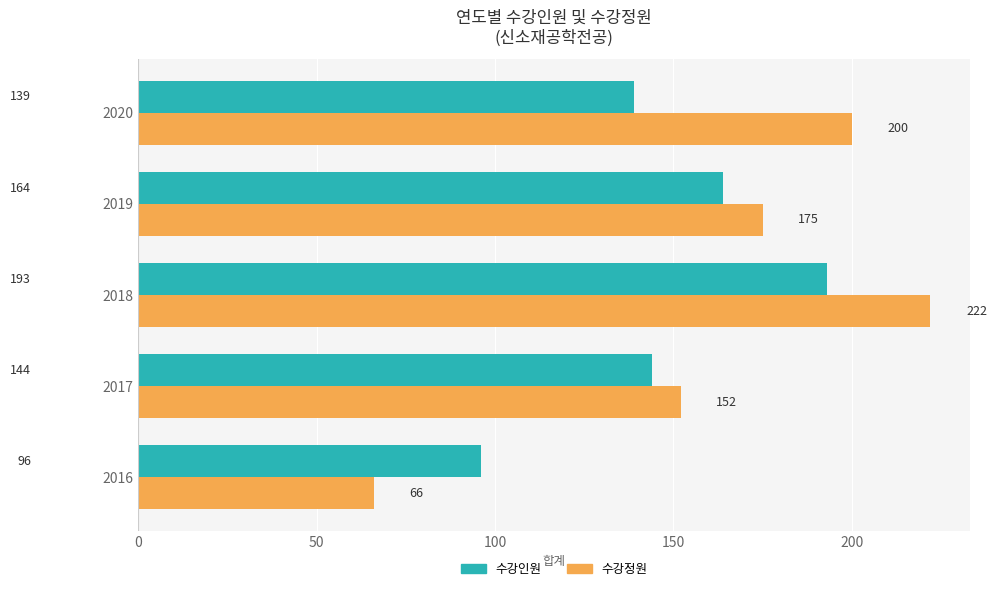

Which label corresponds to the largest value in the chart?

2018